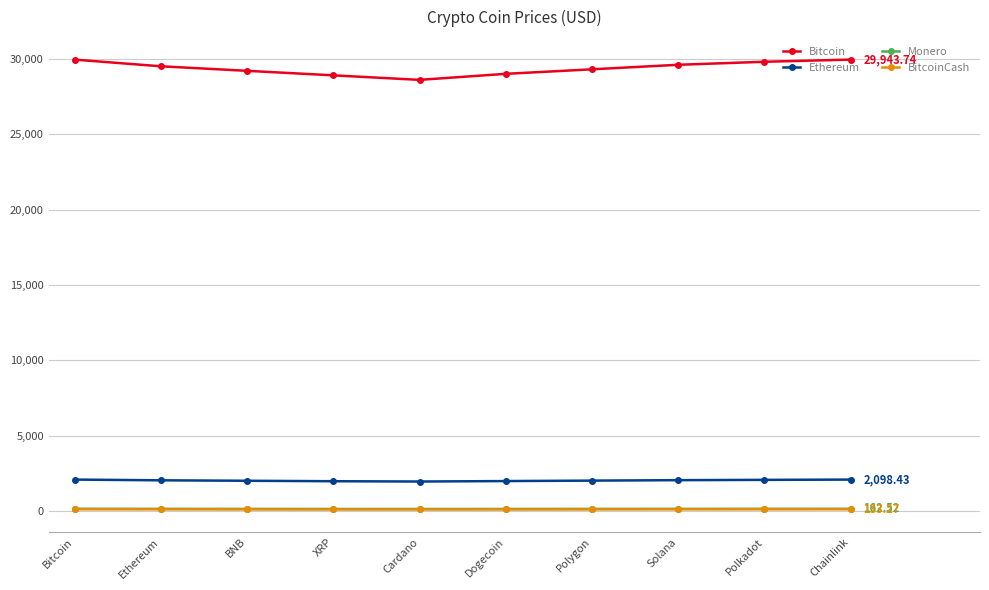

Between Cardano and Solana, which series saw the biggest shift?

Bitcoin